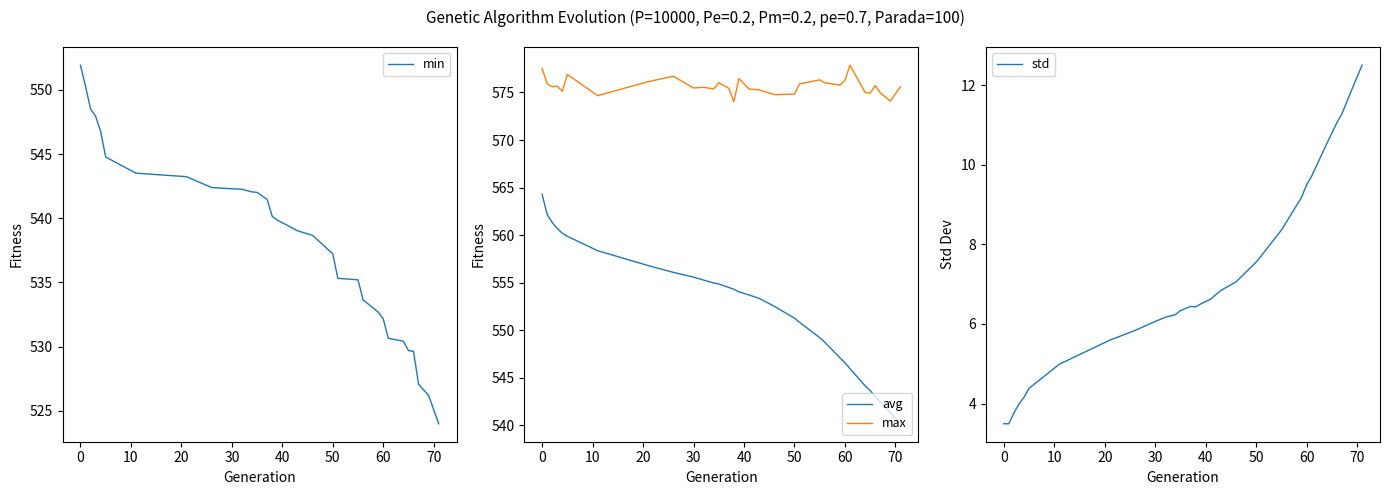

What is the average value of the max series?

575.7